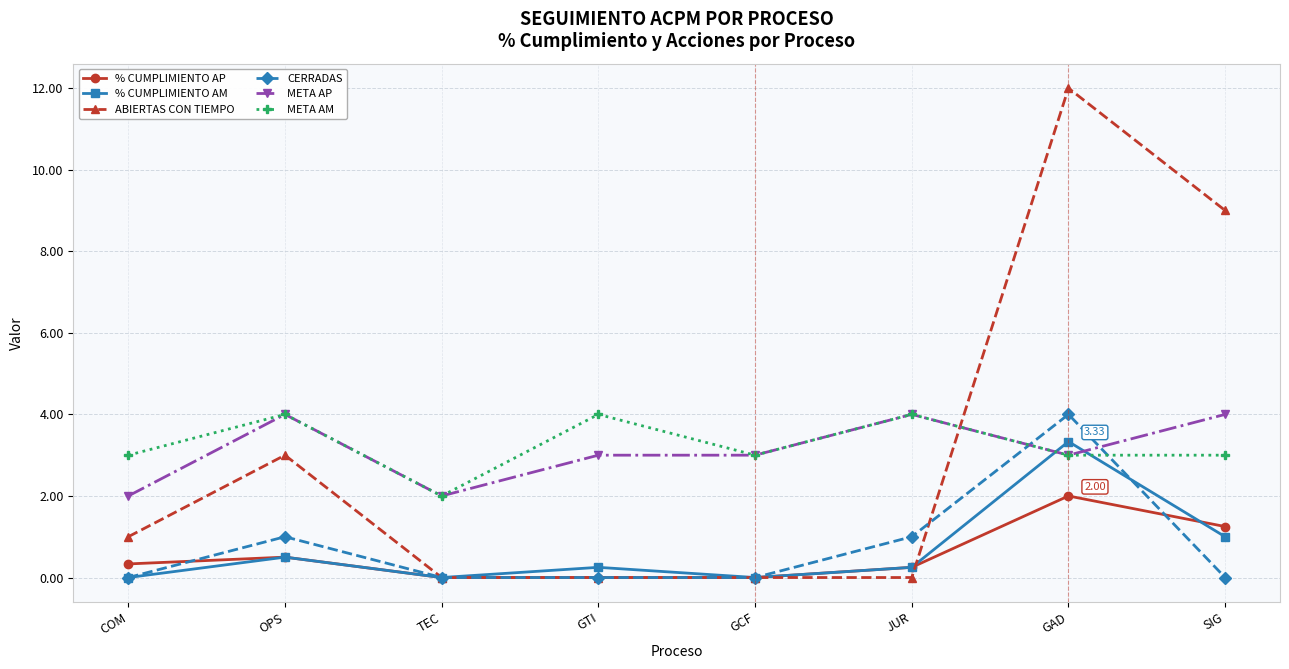

Which series changed the most between COM and JUR?

META AP